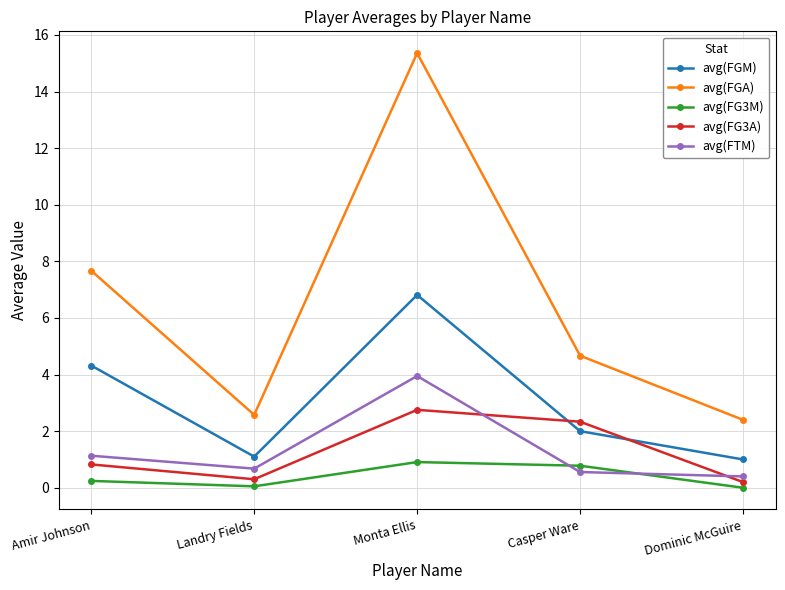

What is the total value across all series at Monta Ellis?

29.8